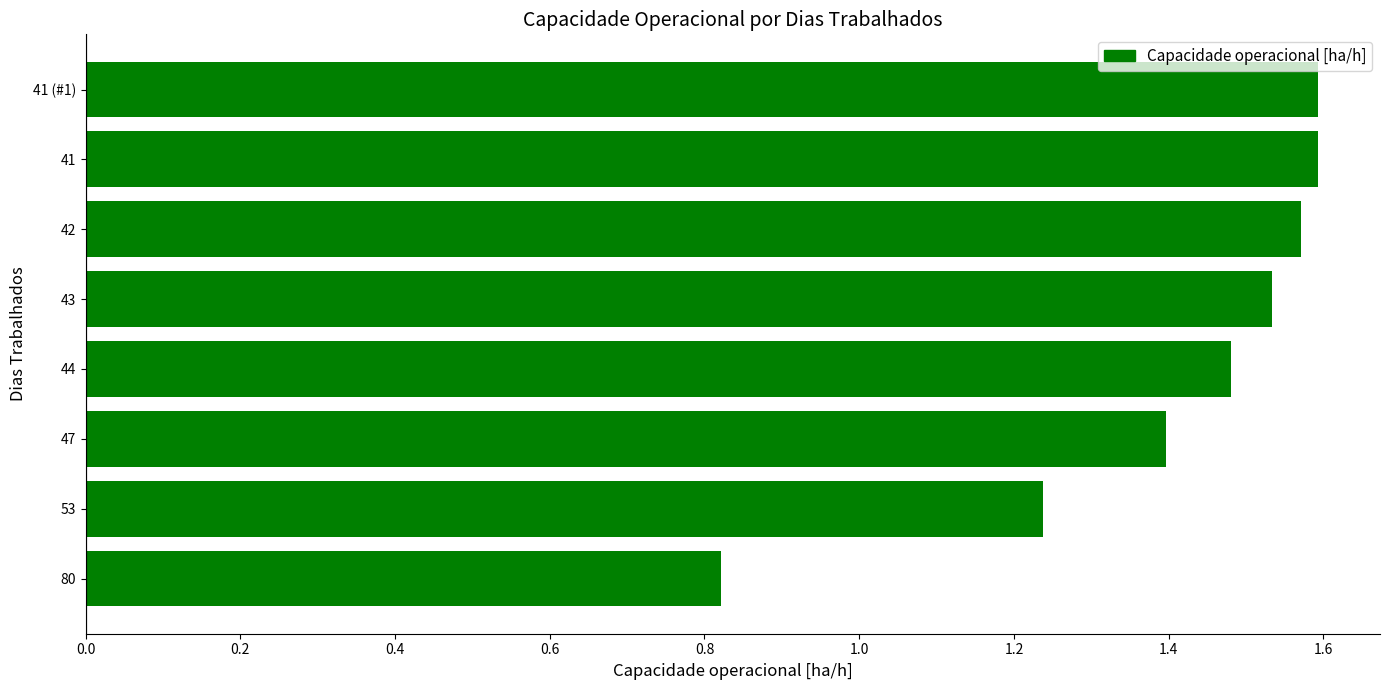

True or false: the data shows 0.7 at 53.

False